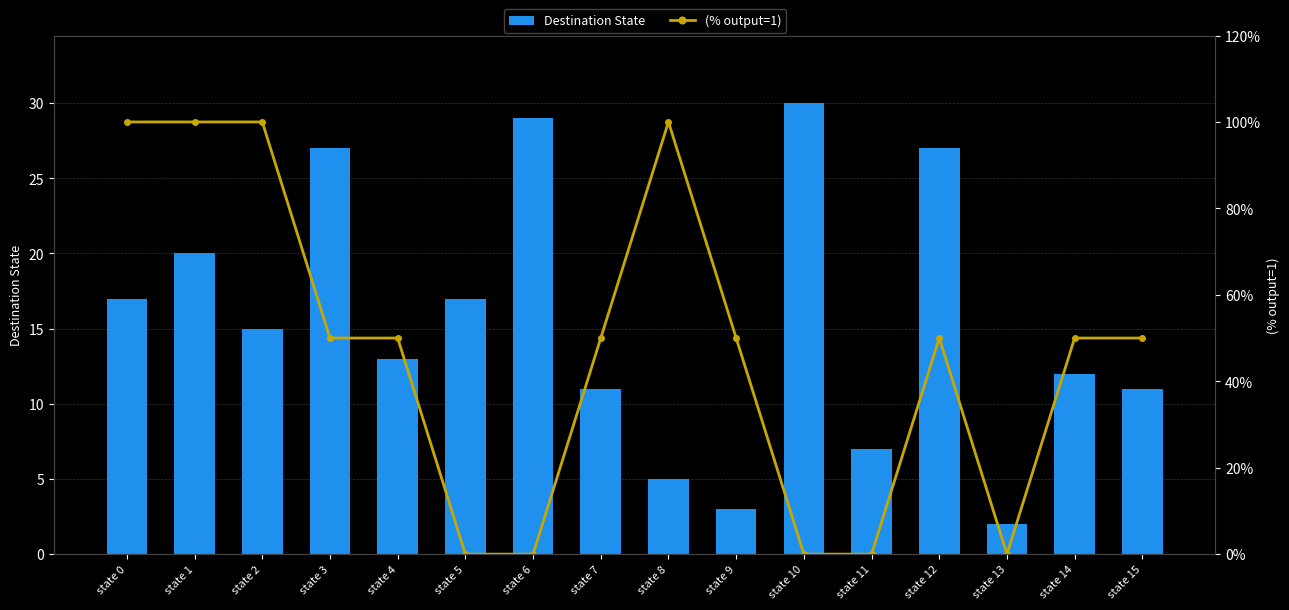

Is the value of (% output=1) at state 14 greater than the value of Destination State at state 13?

Yes